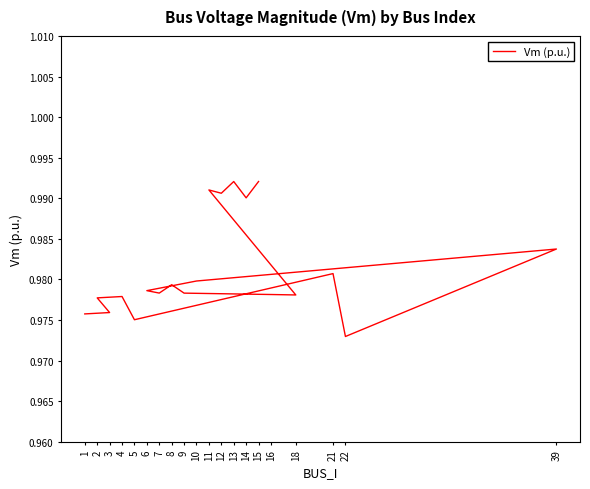

How many lines are shown in the chart?

1